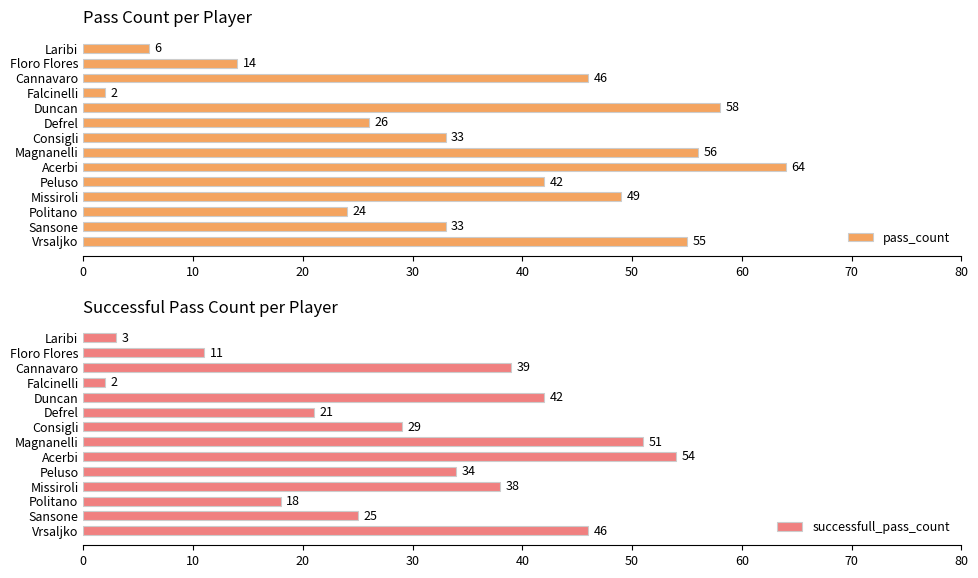

At which label does pass_count reach its minimum?

Falcinelli